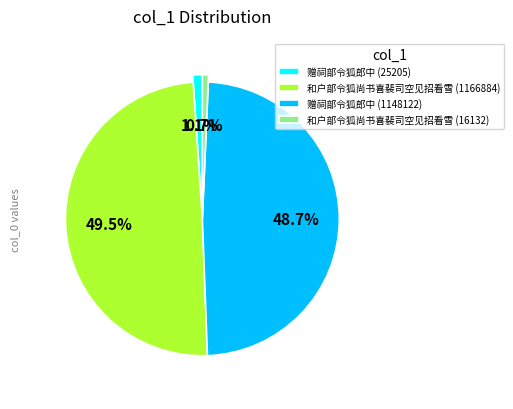

Which category has the smallest portion of the pie?

和户部令狐尚书喜裴司空见招看雪 (16132)